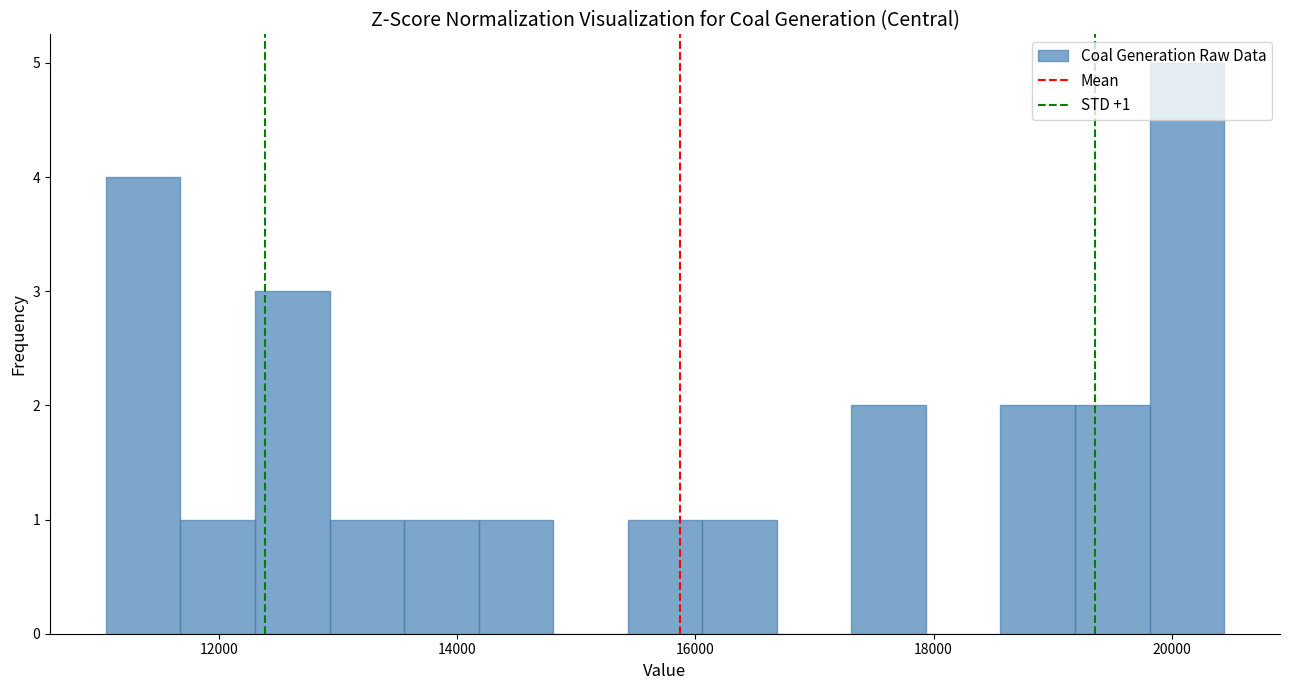

Around what value on the x-axis is the tallest bar? Give the approximate position of its centre, as read against the axis.

20200